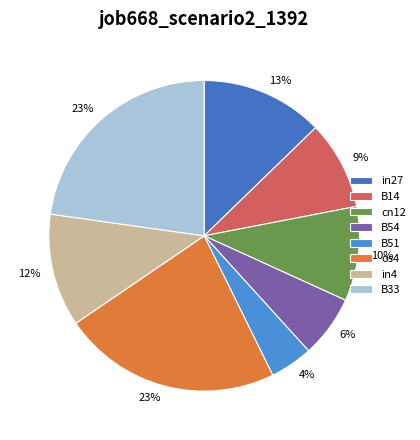

Count the number of slices in the pie.

8